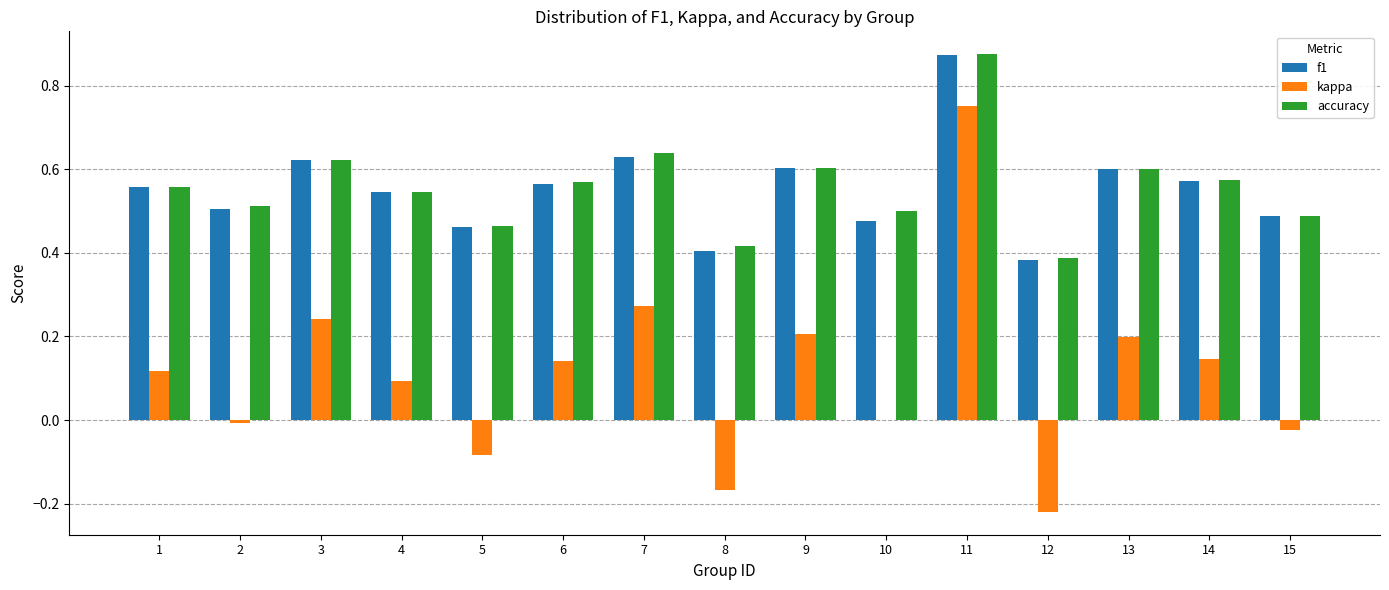

Which series changed the most between 1 and 15?

kappa